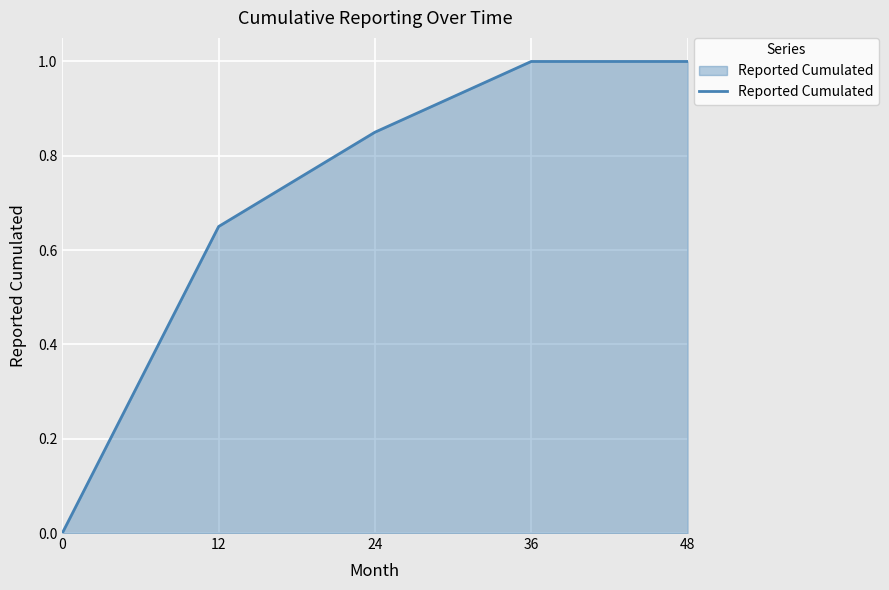

What is the difference between the maximum and minimum values?

1.0